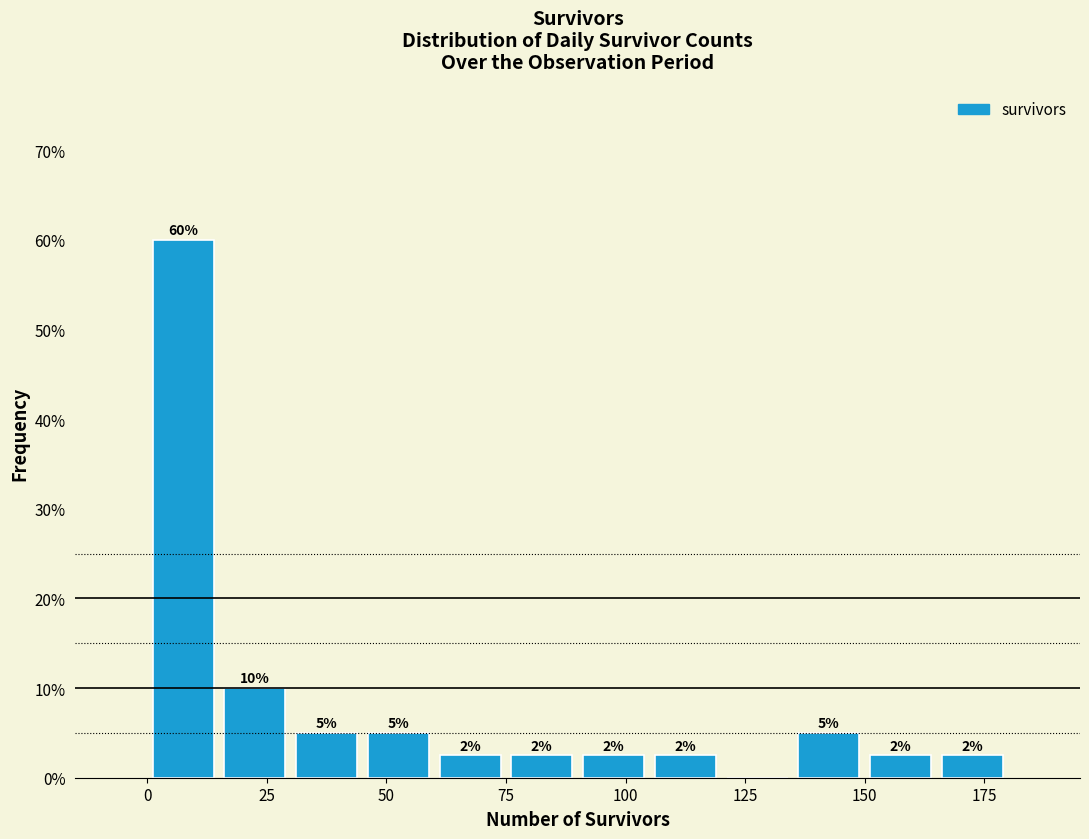

Around what value on the x-axis is the tallest bar? Give the approximate position of its centre, as read against the axis.

10